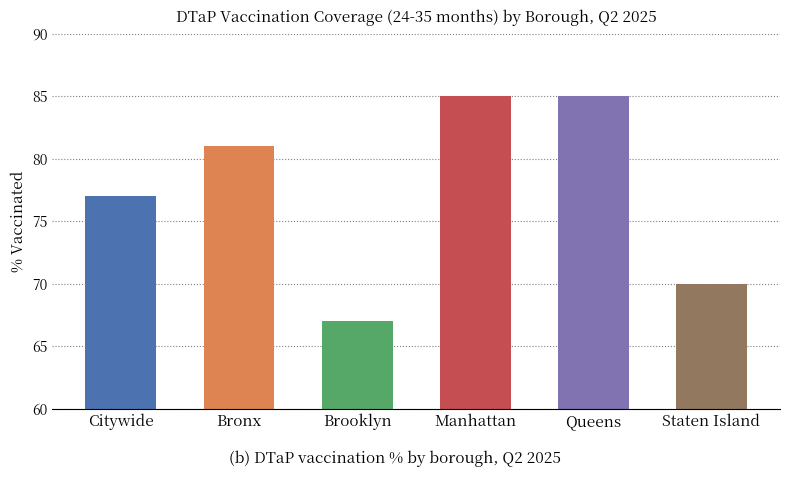

What is the average value?

78